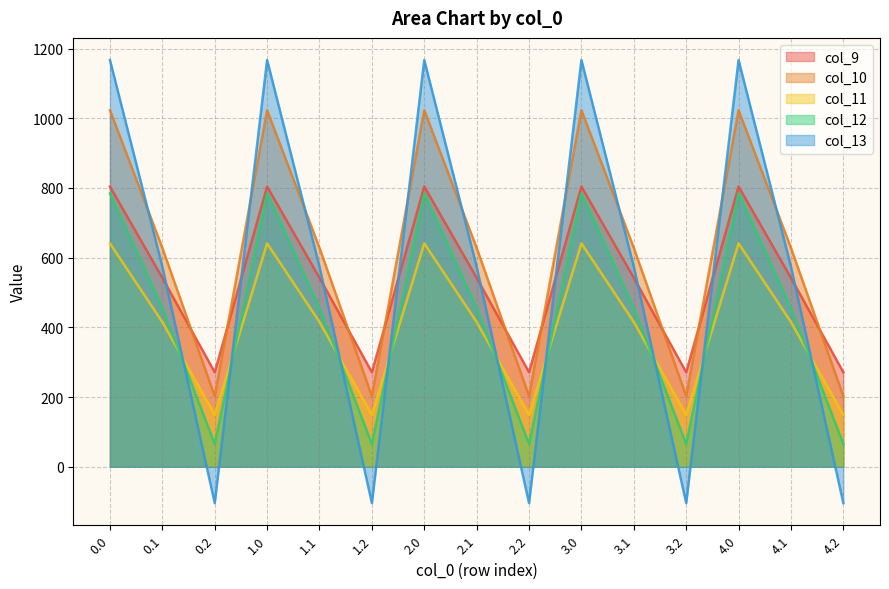

What position from the right is 1.0?

12